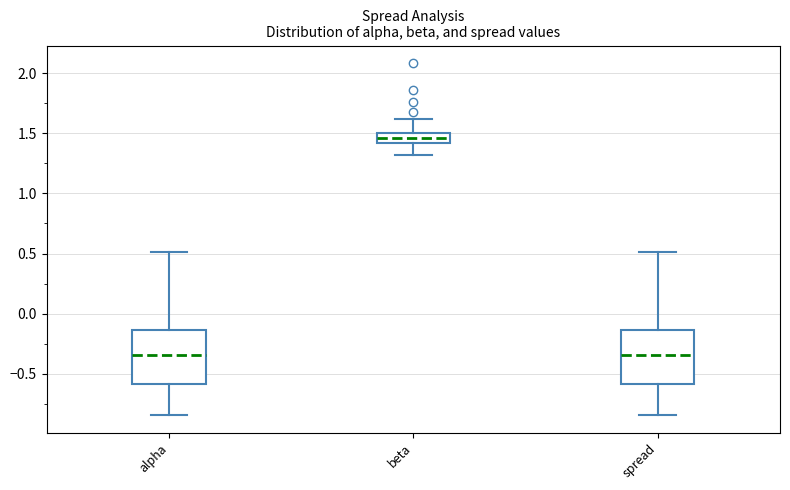

Which box's median line is the highest?

beta